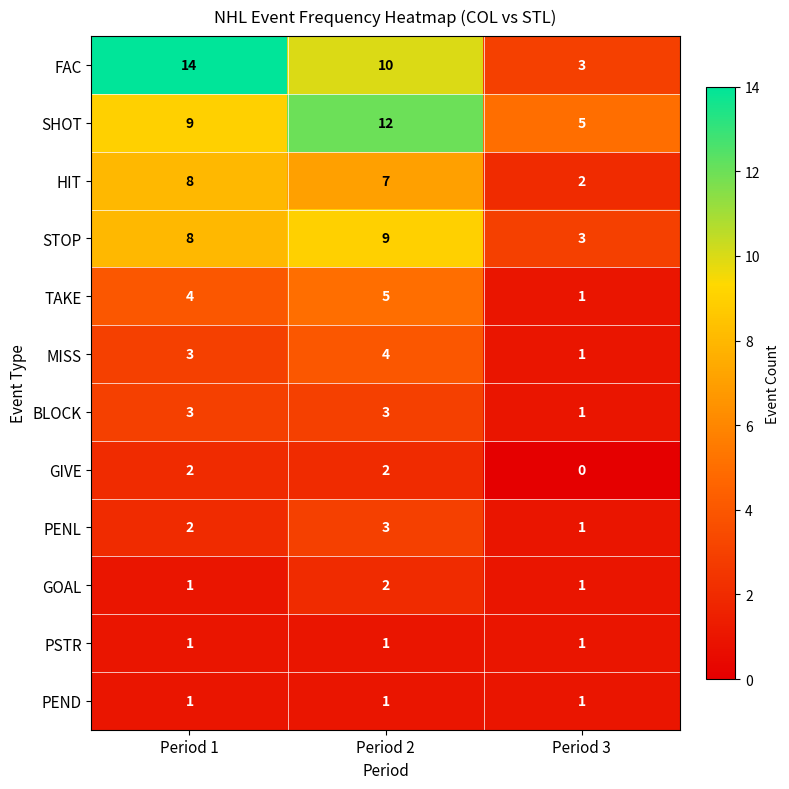

How many data points in STOP are less than 8?

1